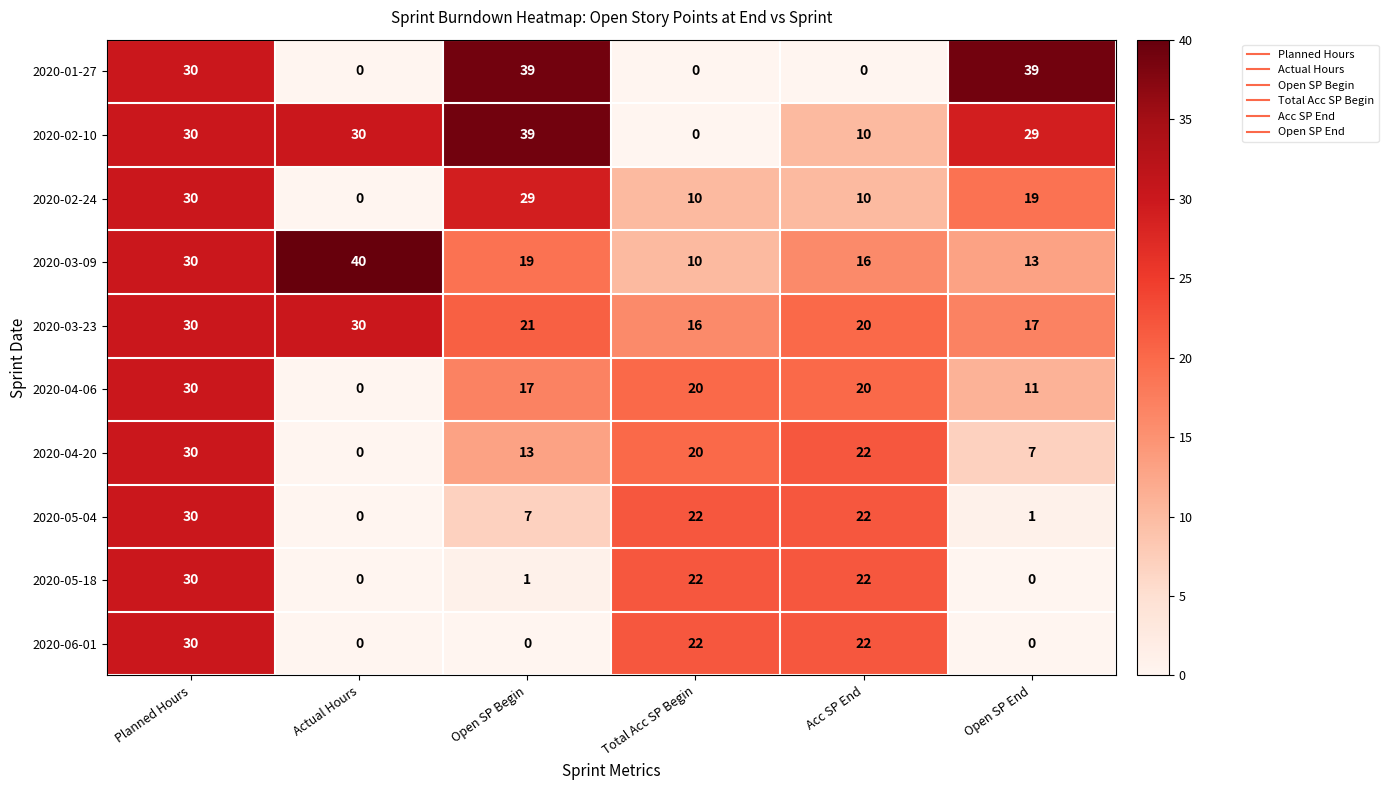

True or false: 2020-01-27 has a value of 42 at Planned Hours.

False